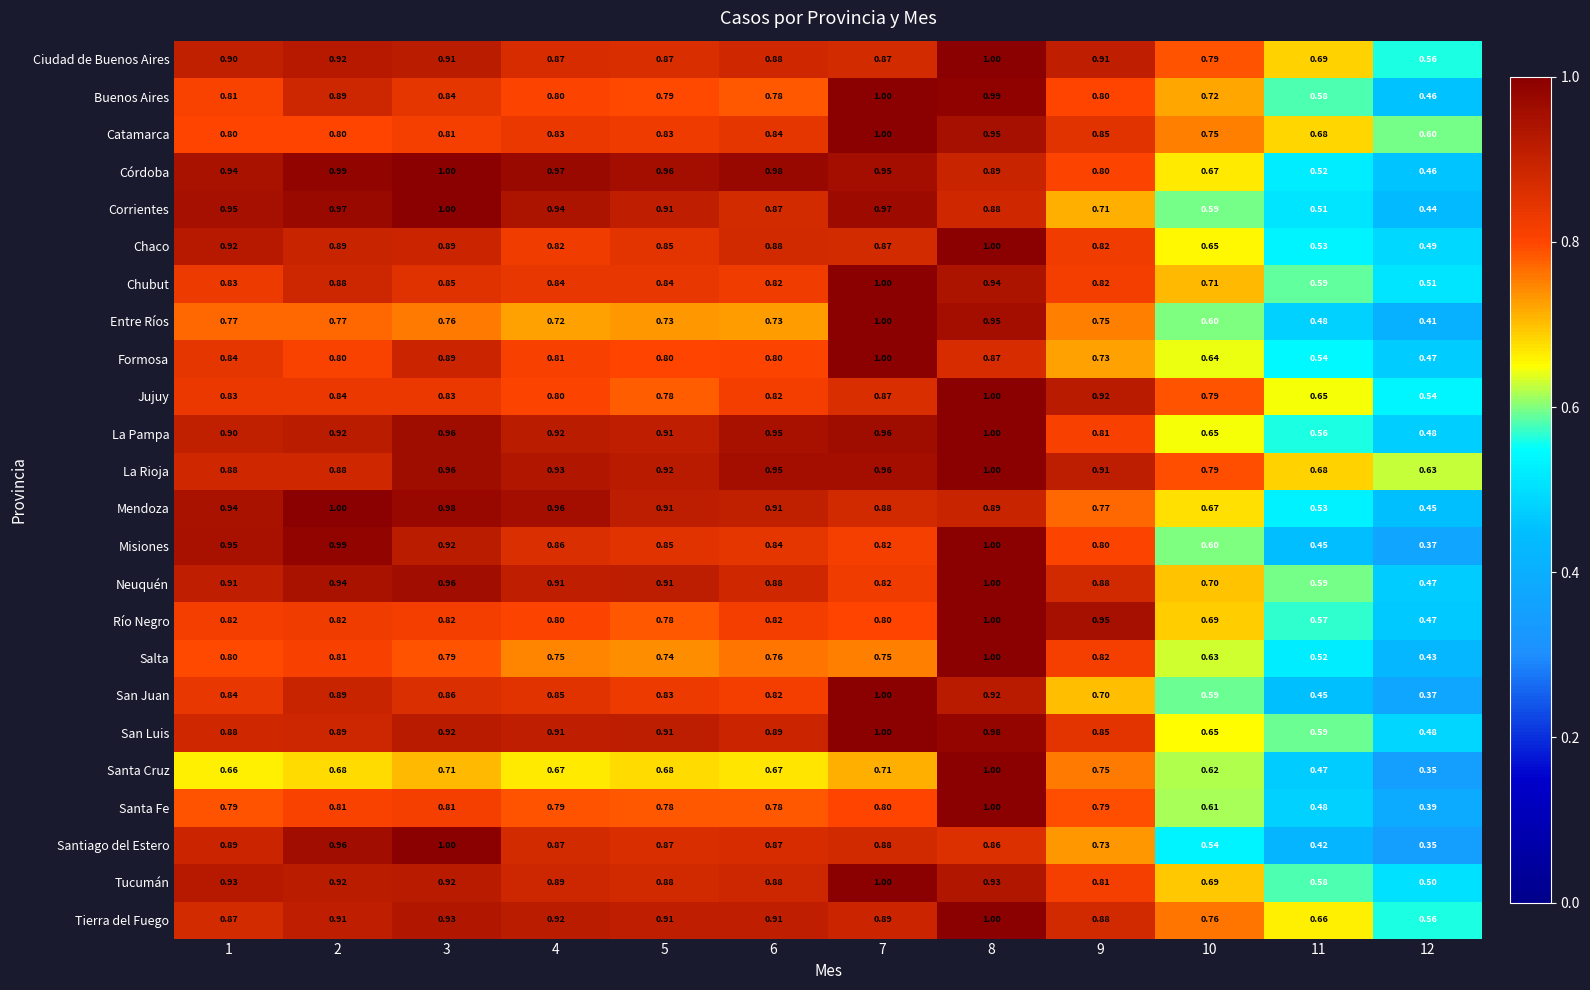

Between 1 and 11, which series saw the biggest shift?

Misiones